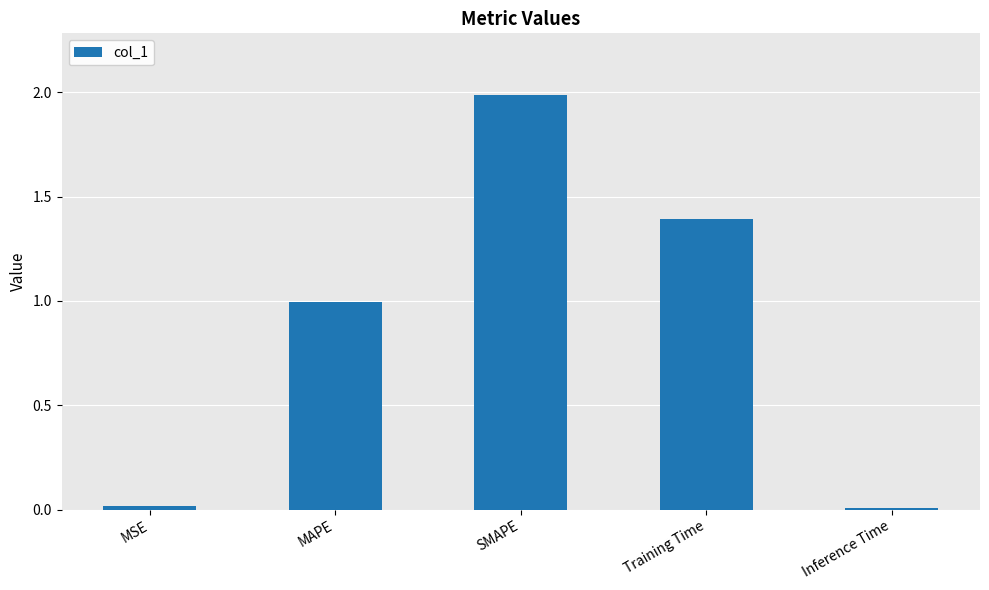

Which label corresponds to the largest value in the chart?

SMAPE